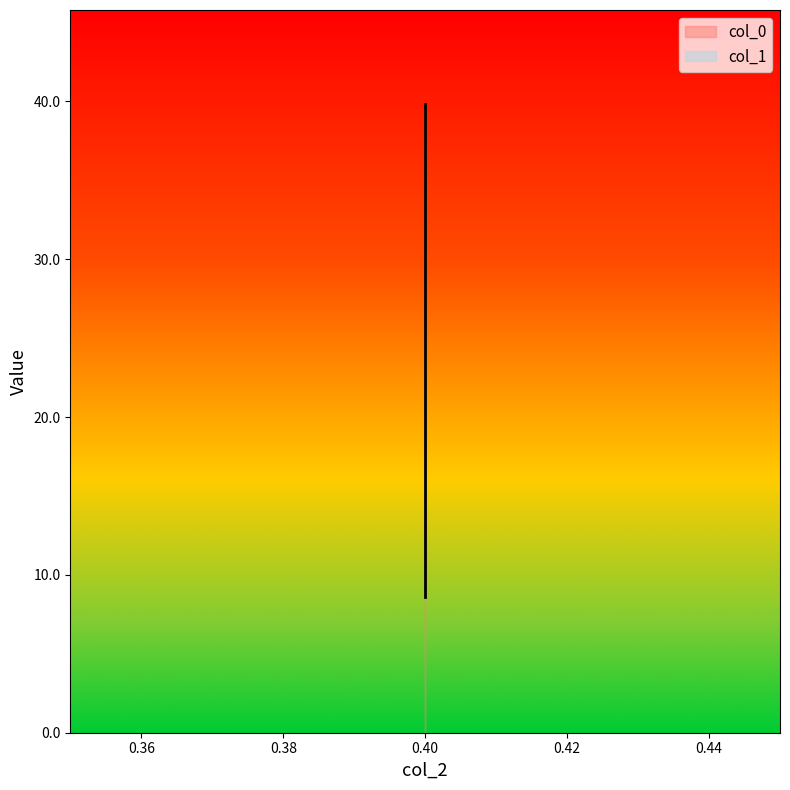

What is the difference between the highest and lowest values at 0.4?

39.8